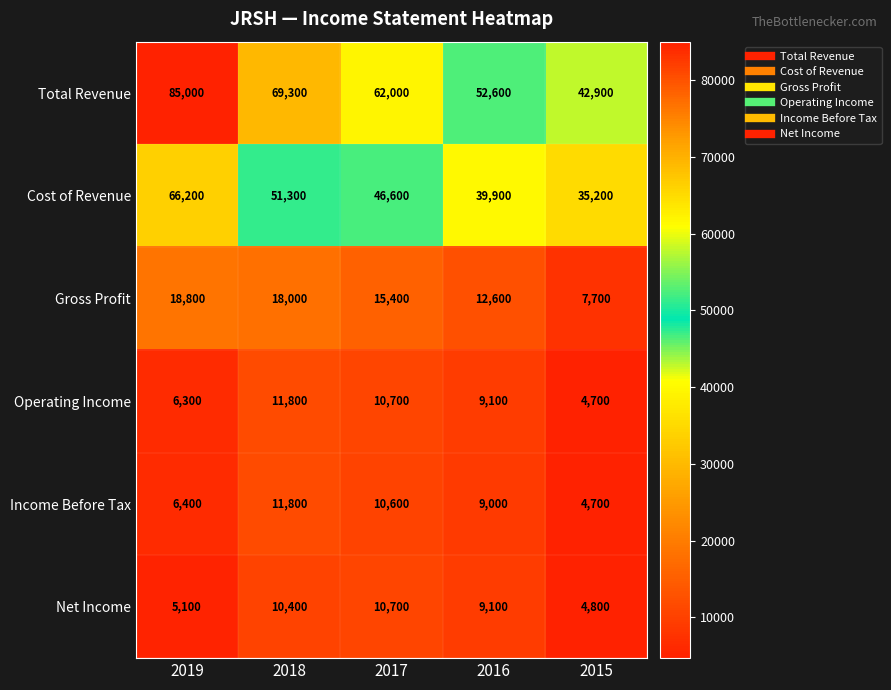

At which category is the sum across all series the highest?

2019